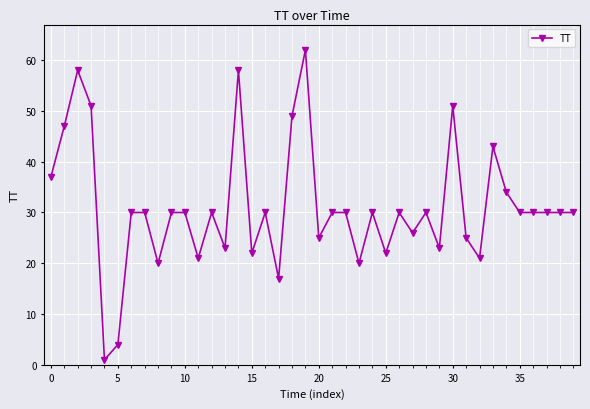

What is the average value?

31